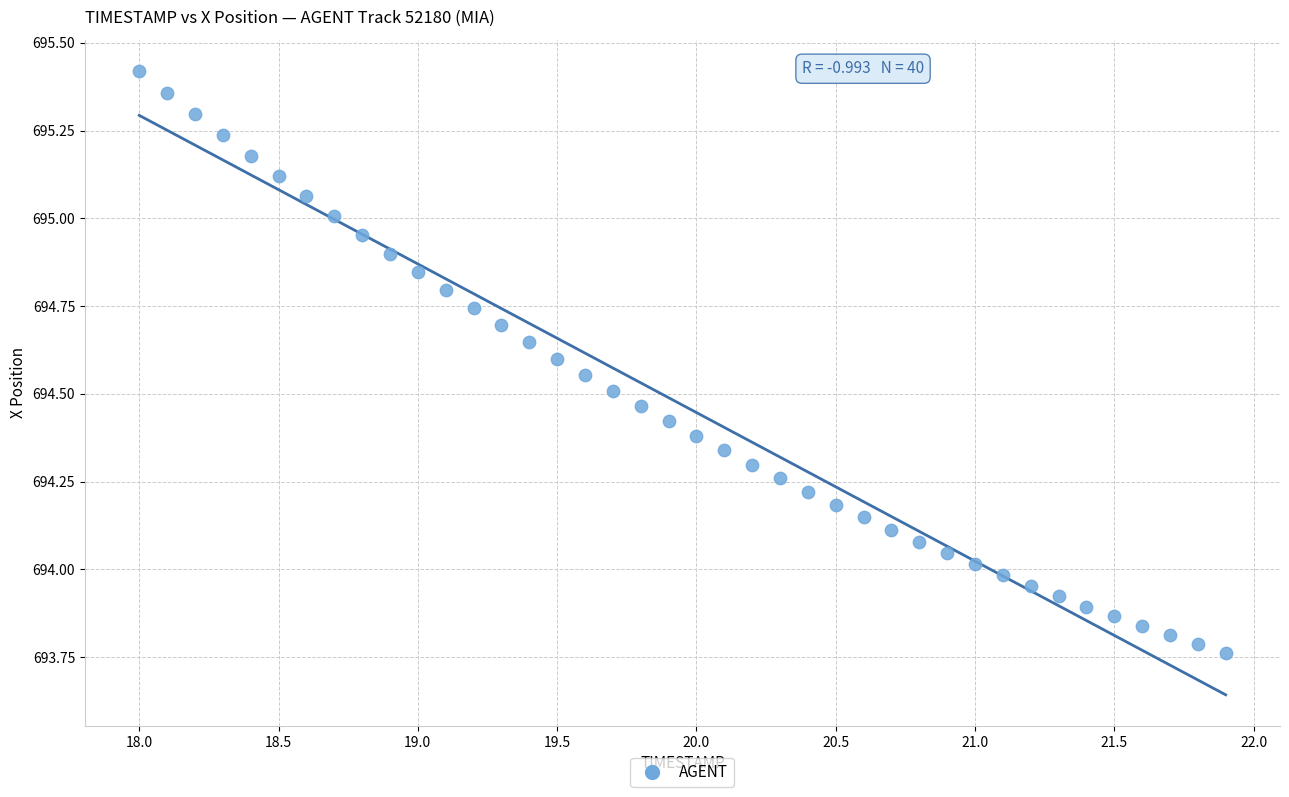

What is the range of Y values (max minus min)?

1.7